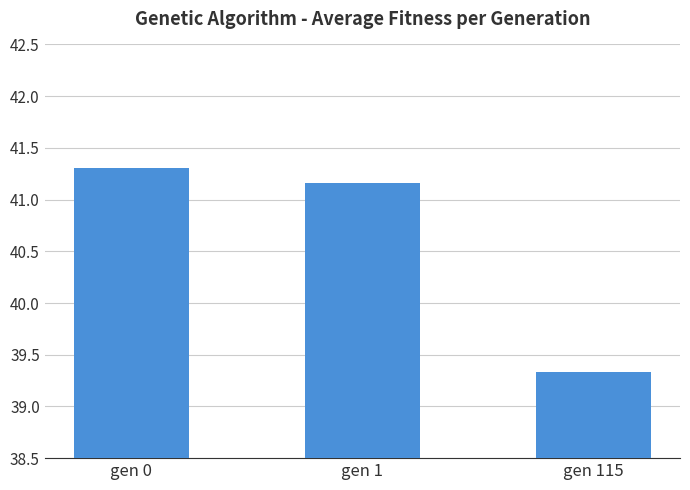

Where is the data nearest to the value 40?

gen 115